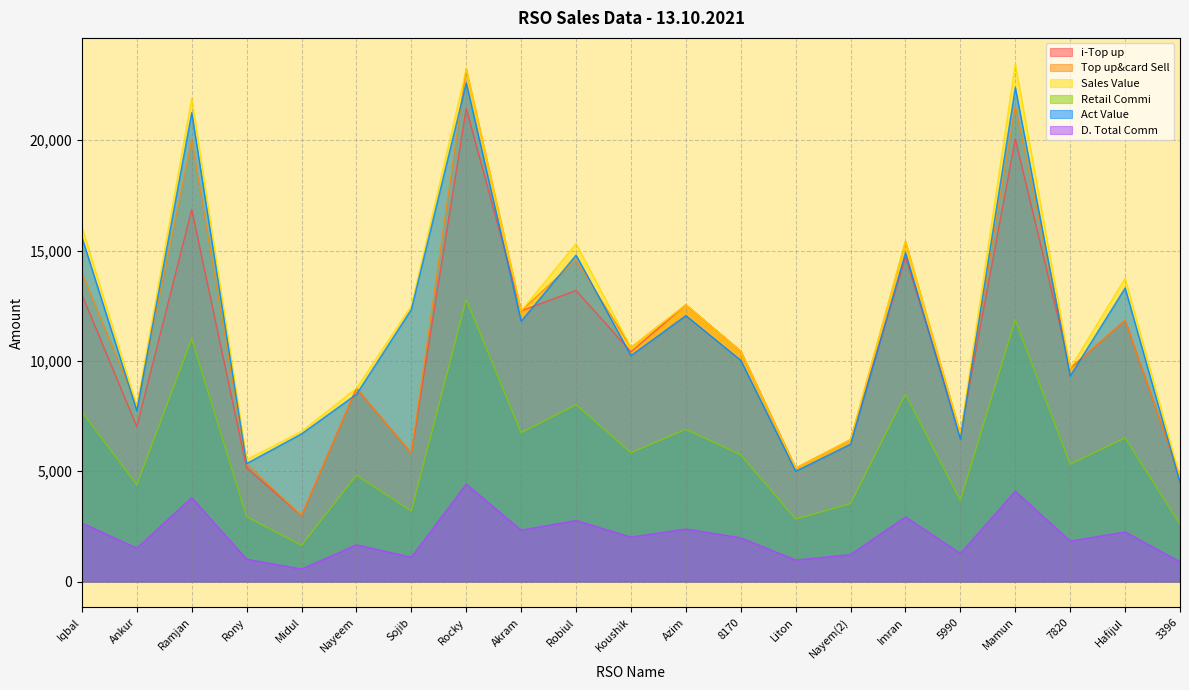

What position from the right is Robiul?

12